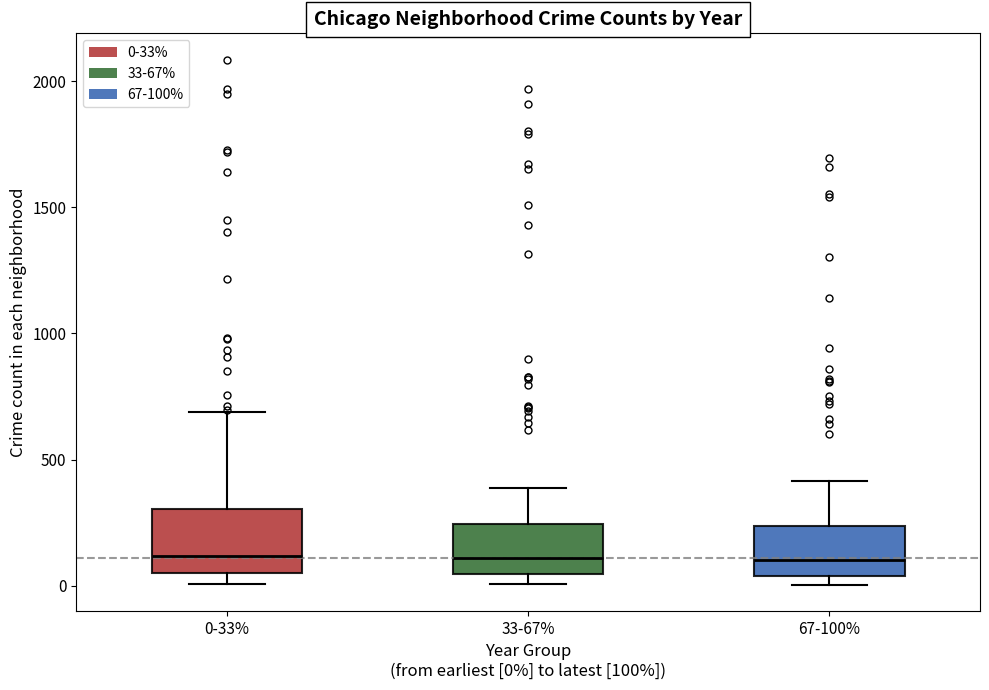

Comparing the boxes themselves (not the whiskers), which one is the tallest?

0-33%